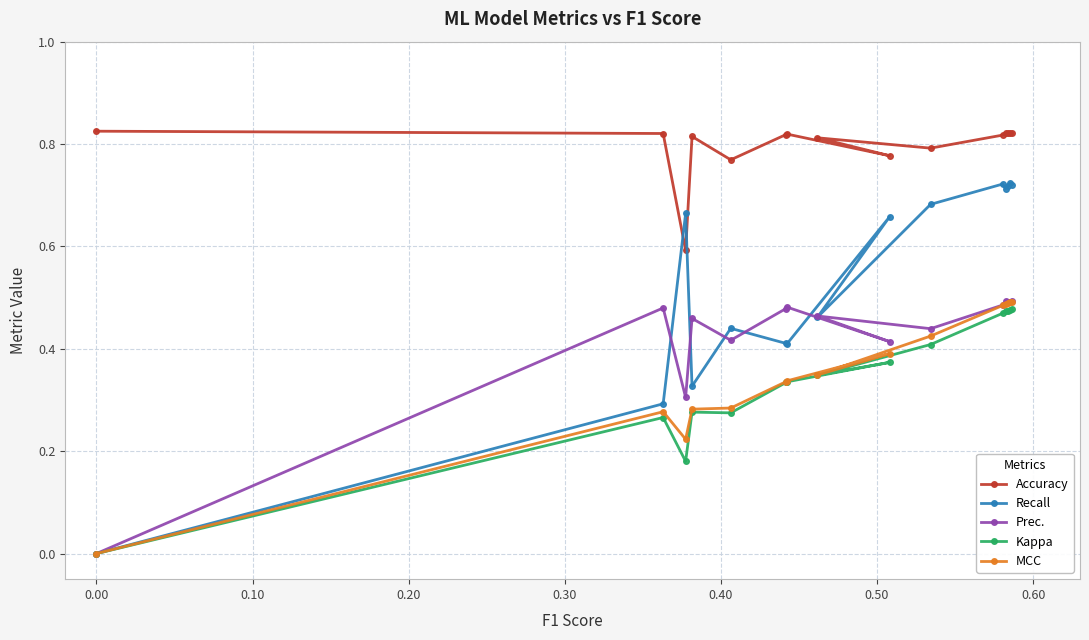

How many intersections are there between Prec. and Recall?

7